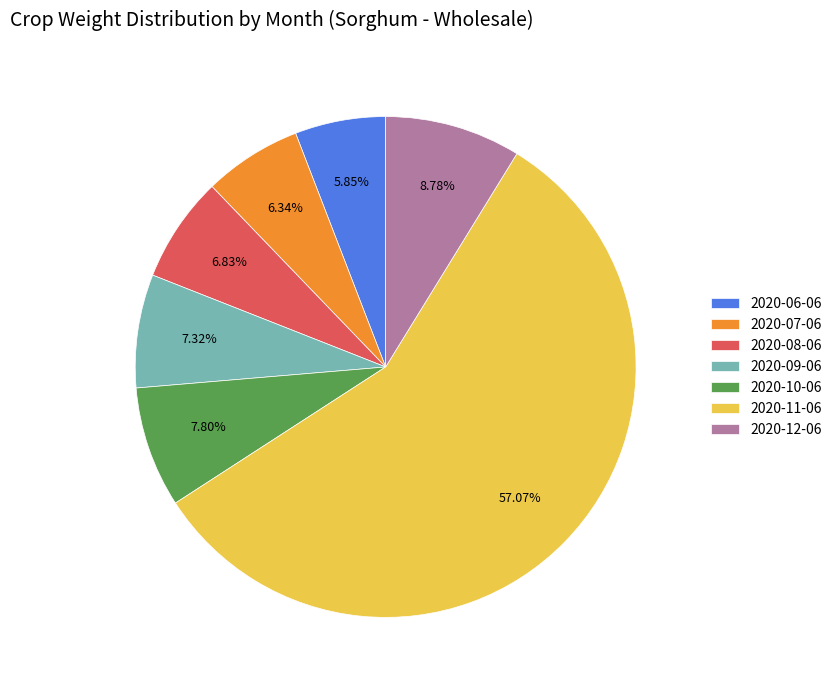

What percentage is the 2020-08-06 slice, to the nearest percent?

7%